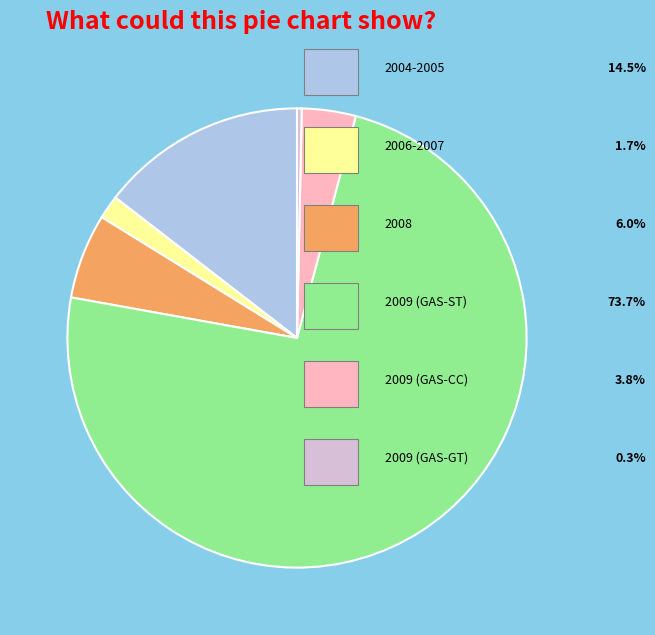

Is there a majority slice in this chart?

Yes